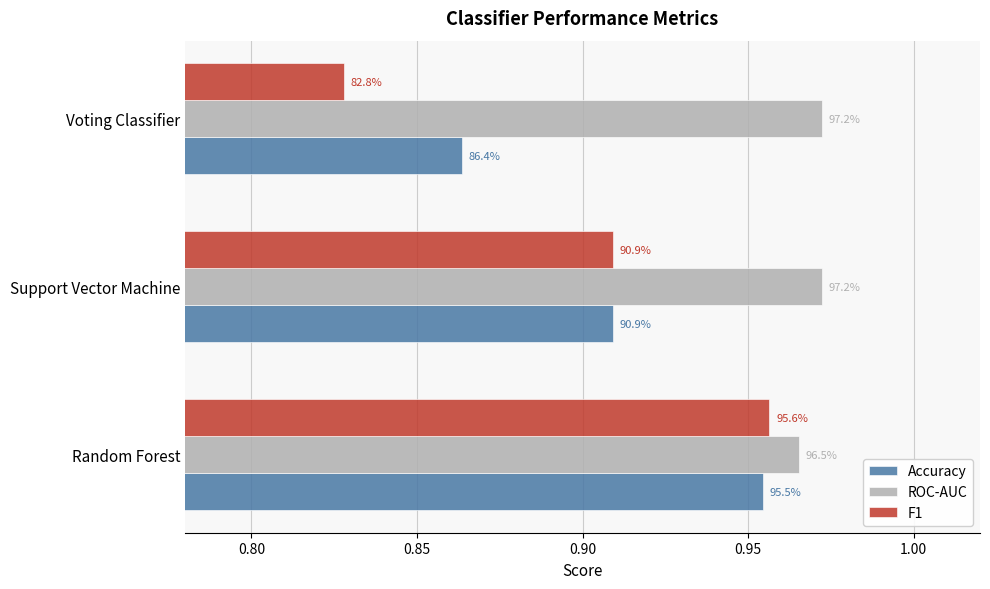

What are all the series names shown in the legend?

Accuracy, ROC-AUC, F1